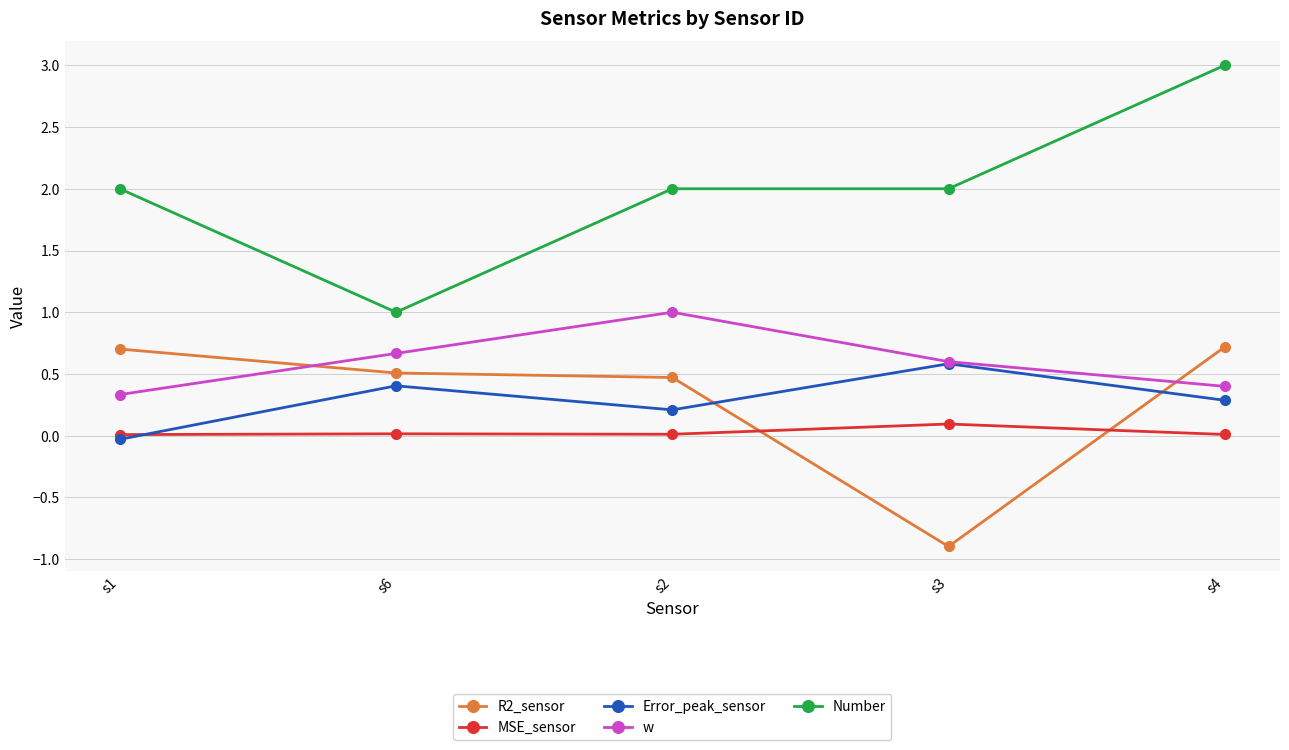

True or false: w has more than 1 points higher than both neighbors.

False